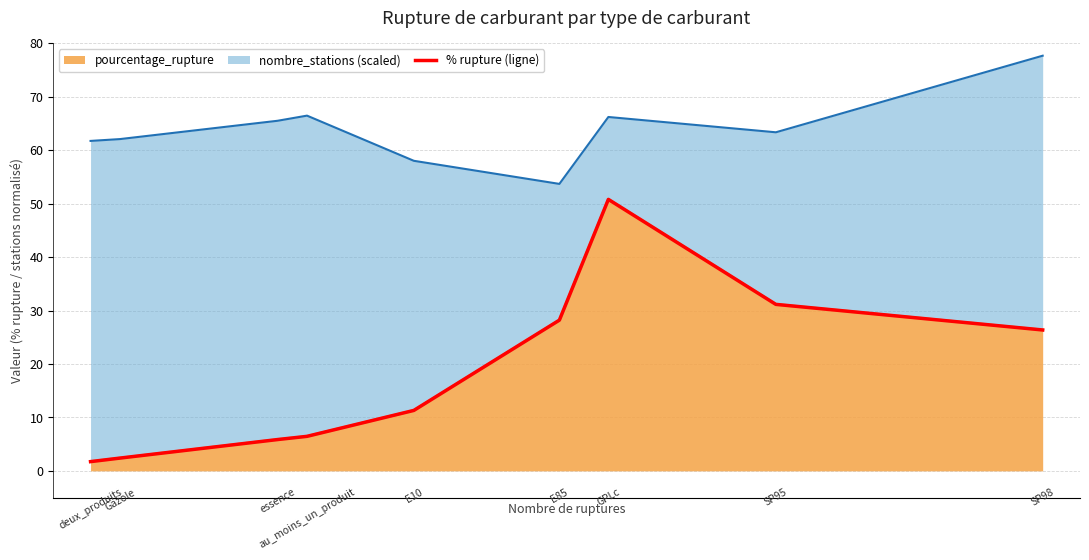

What is the maximum value for pourcentage_rupture?

50.8